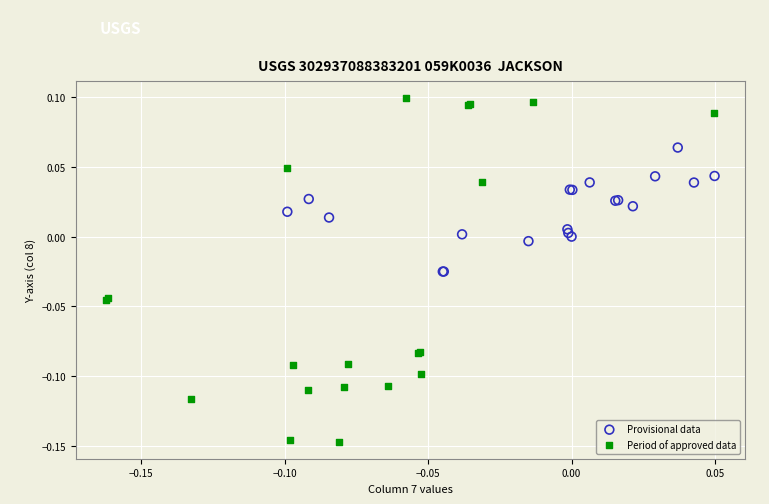

Which series has the largest Y range (max minus min)?

Period of approved data